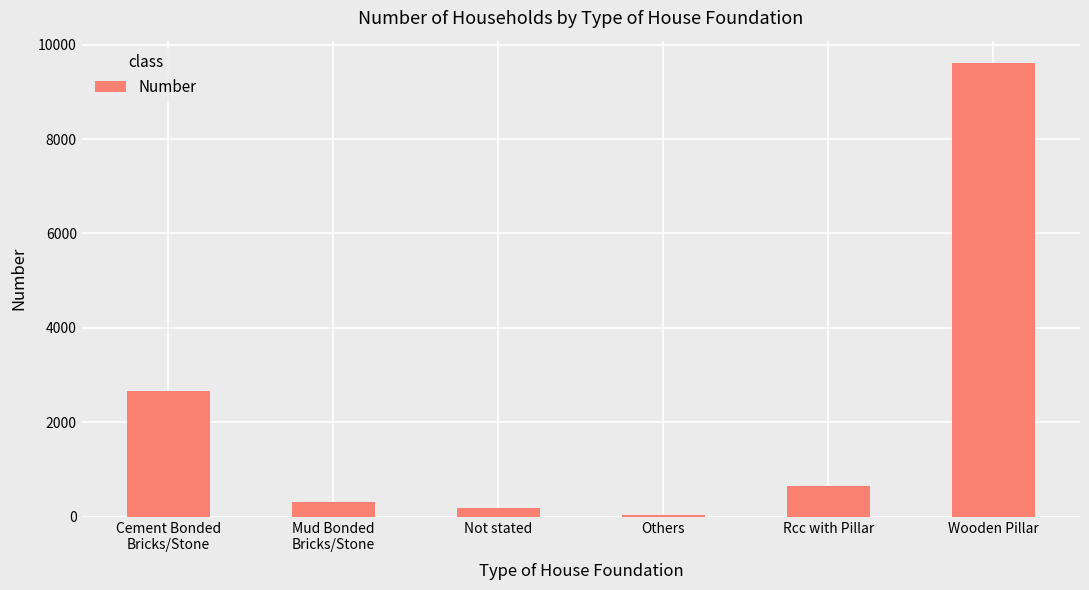

What is the value of the 6th bar from the left?

9603